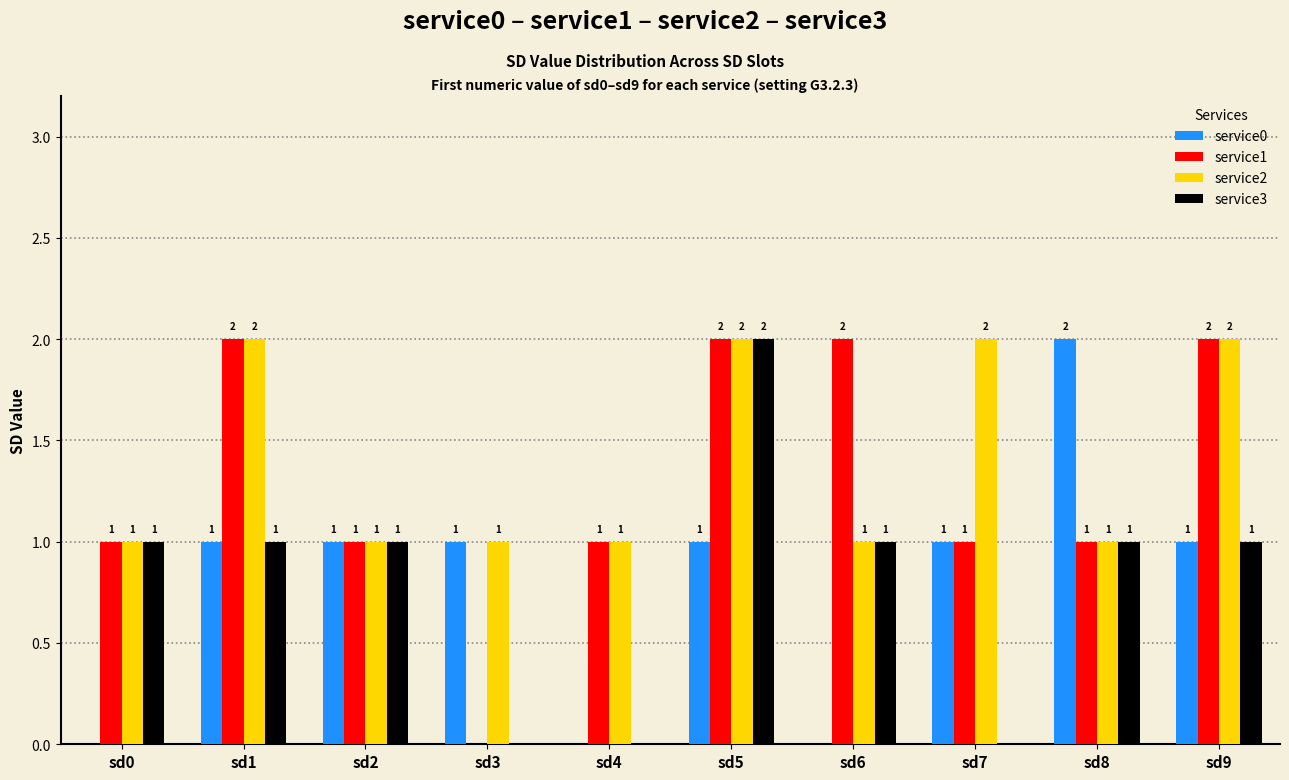

At which category is the sum across all series the highest?

sd5